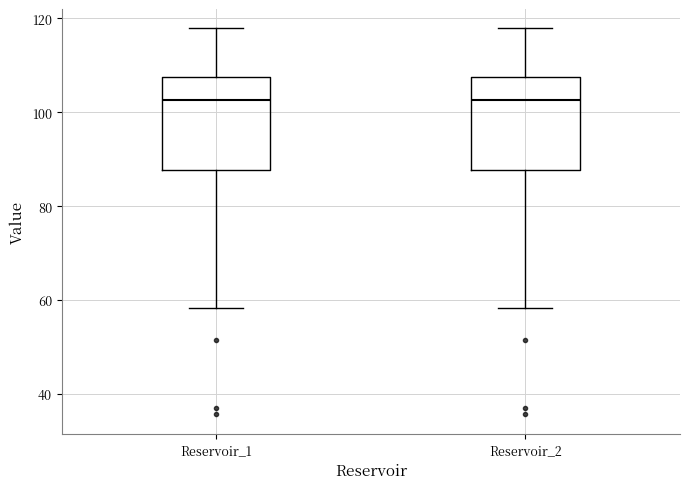

Reading left to right, read every box against the y-axis: the position of its median line, the range the box covers, and the ends of its whiskers. The values are not printed on the chart, so give them approximately, as read against the axis.

Reservoir_1: median 102, box 88 to 108, whiskers 58 to 118
Reservoir_2: median 102, box 88 to 108, whiskers 58 to 118